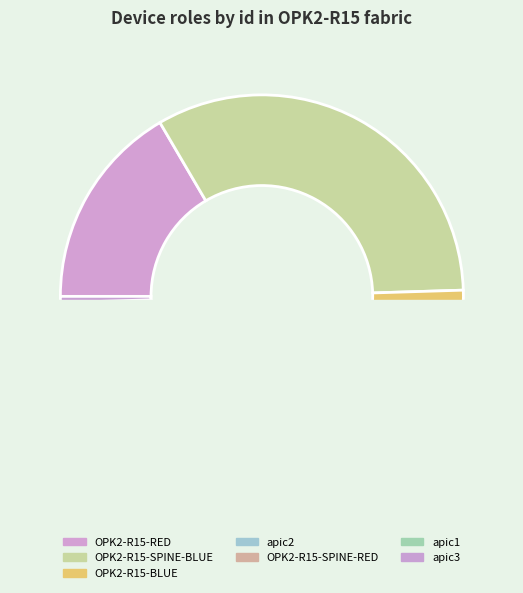

To the nearest percent, what is the average slice percentage?

14%